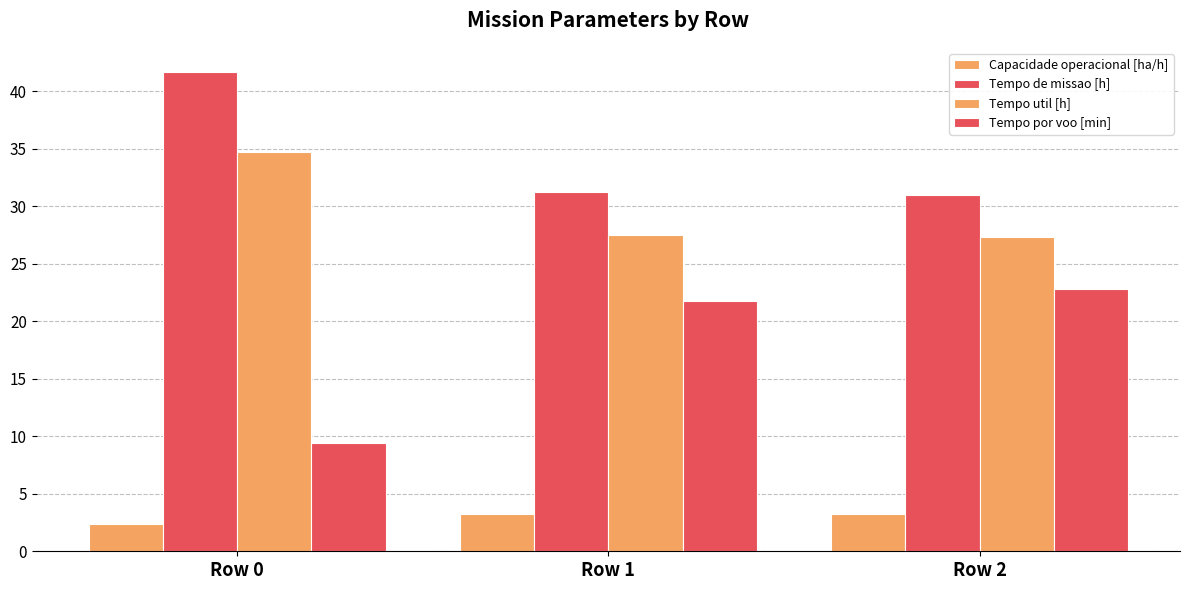

Which series has the widest spread of values?

Tempo por voo [min]